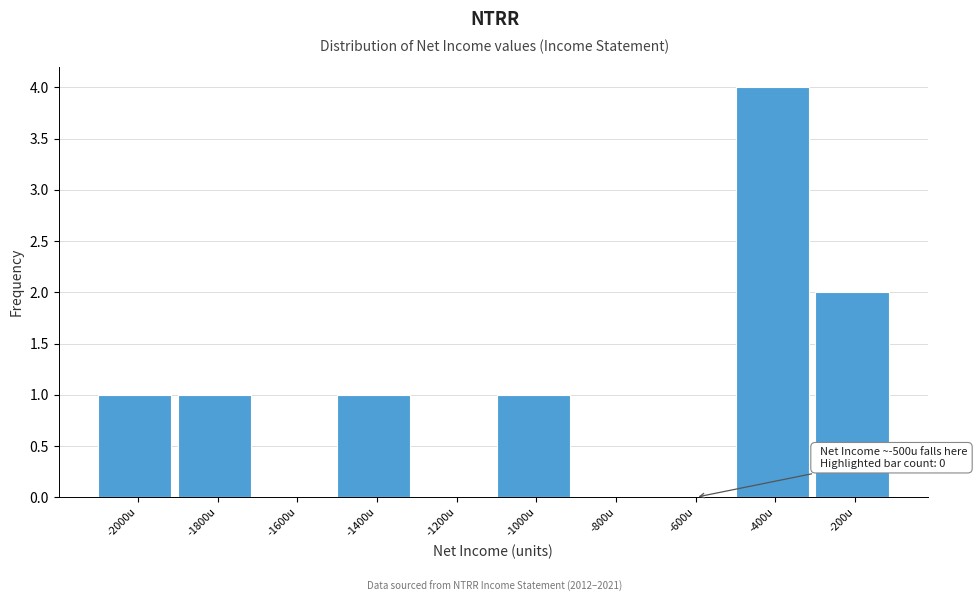

Reading right to left, extract all data points from this chart.

-200u=2	-400u=4	-600u=0	-800u=0	-1000u=1	-1200u=0	-1400u=1	-1600u=0	-1800u=1	-2000u=1